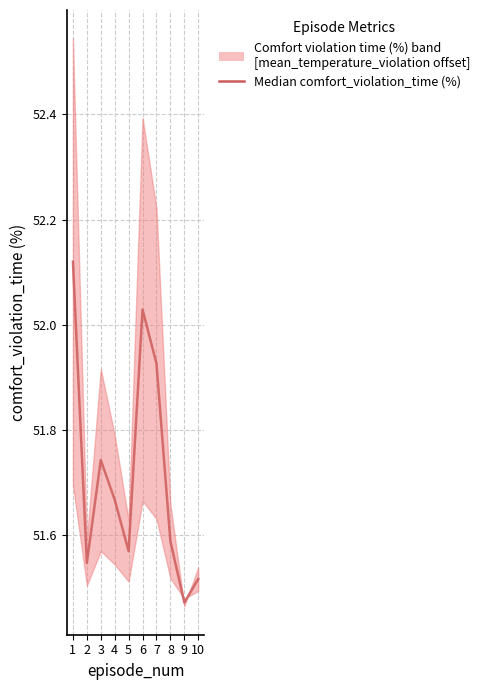

What is the average value?

51.7